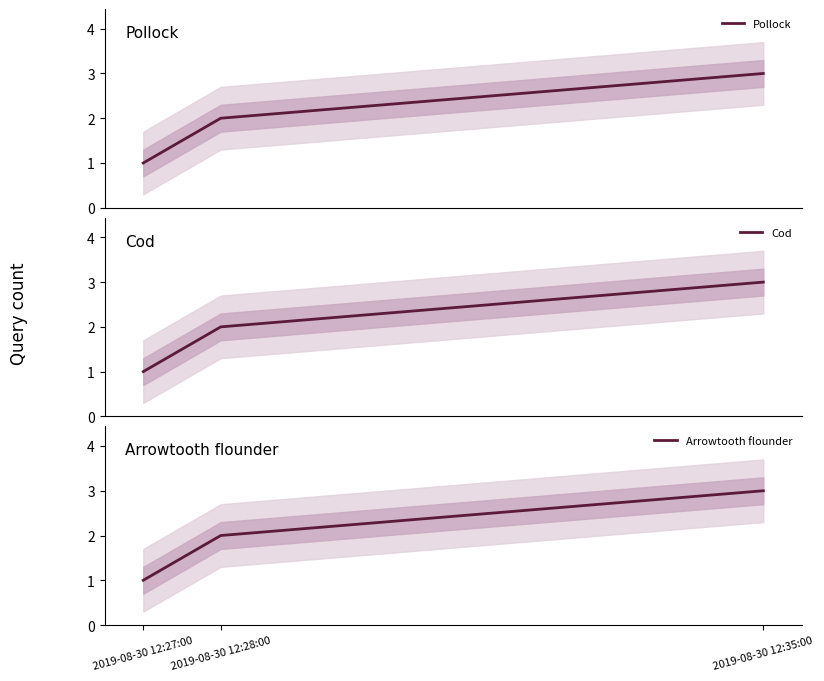

Read the Cod value at 2019-08-30 12:27:00.

1